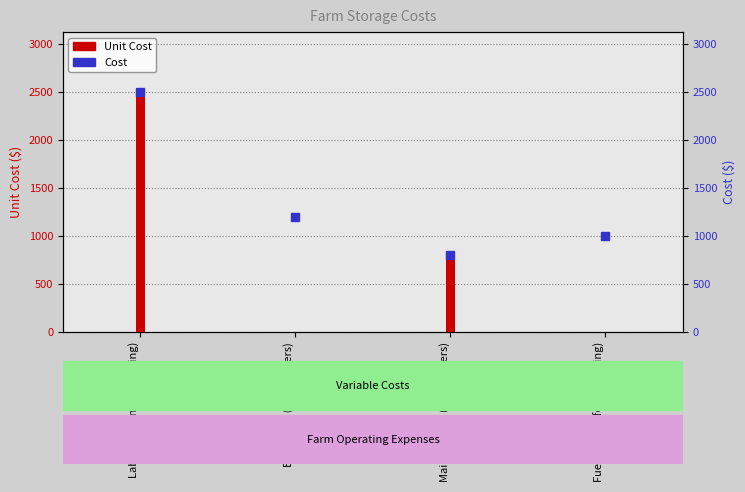

How many values are between 1000 and 2500?

3